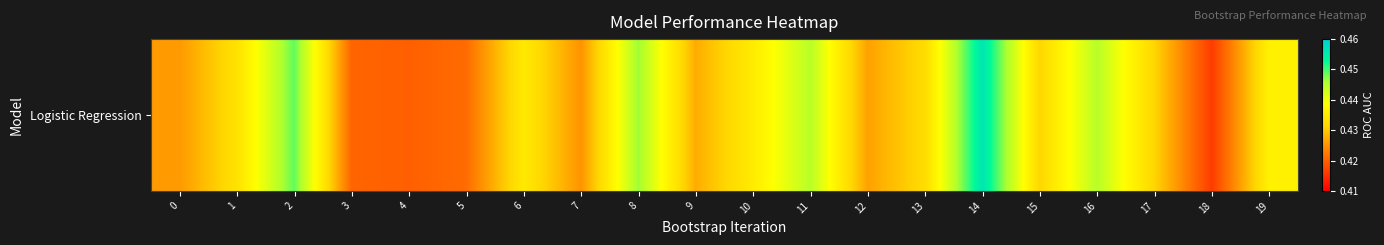

Count the values in the range 0 to 1.

20